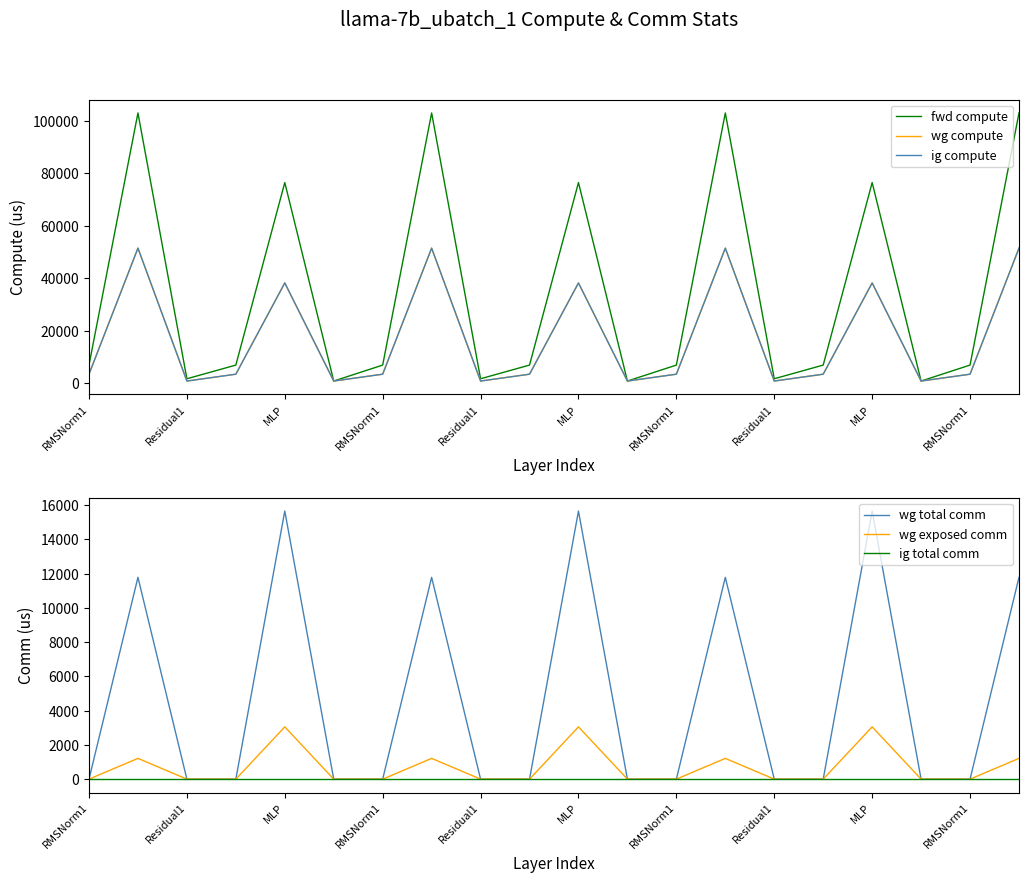

True or false: ig total comm and wg compute cross at least once.

False